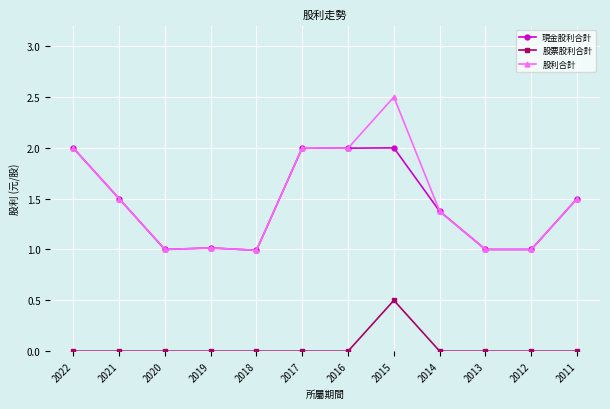

How many data points does each series have?

12